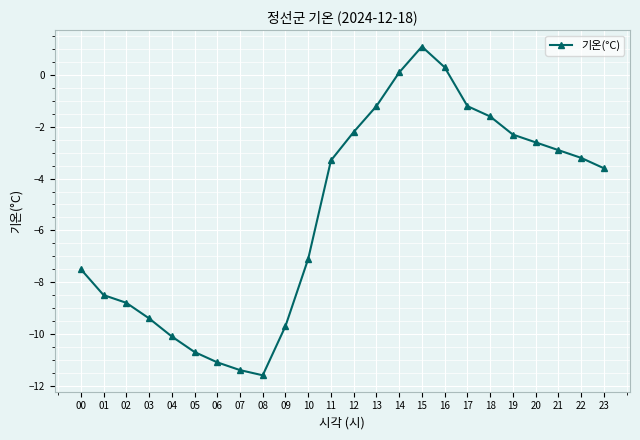

What is the smallest value displayed?

-11.6